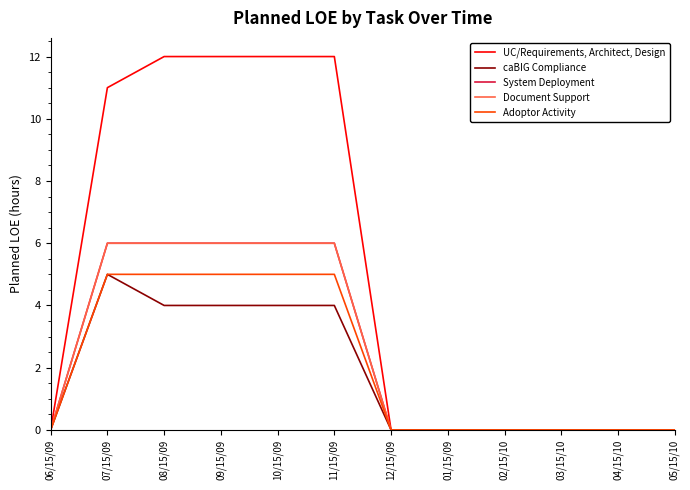

Does the chart have visible grid lines?

No